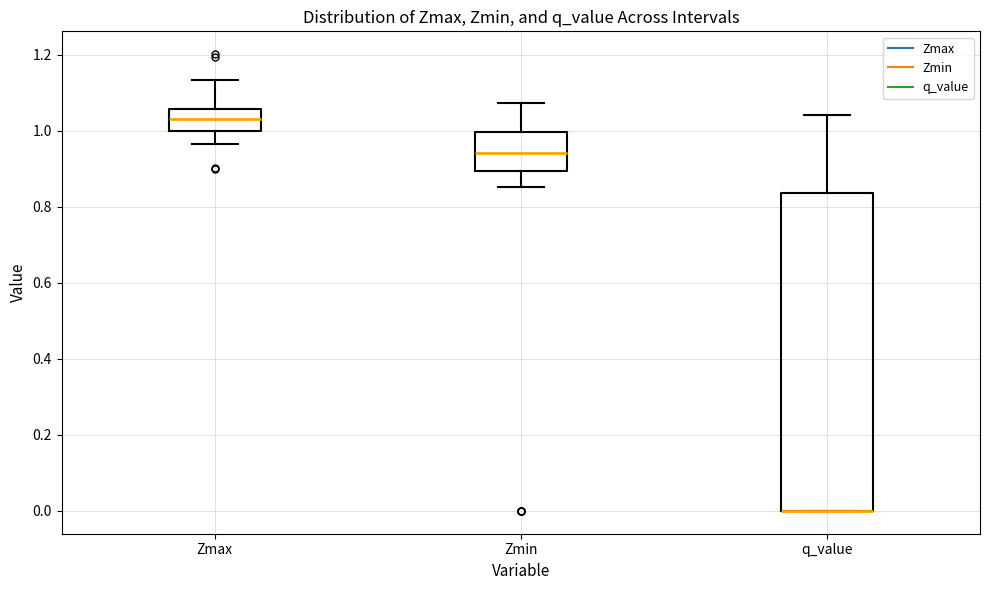

Where does the upper whisker of the box for q_value end on the y-axis? The values are not printed on the chart, so give them approximately, as read against the axis.

1.04